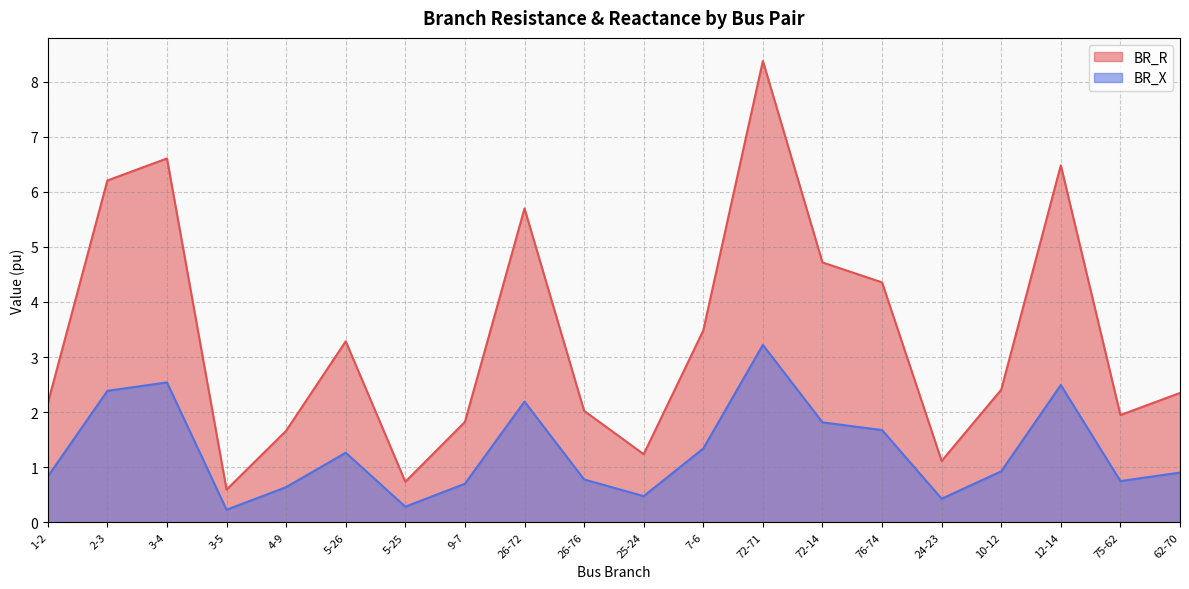

What is the label of the 1st point from the left?

1-2